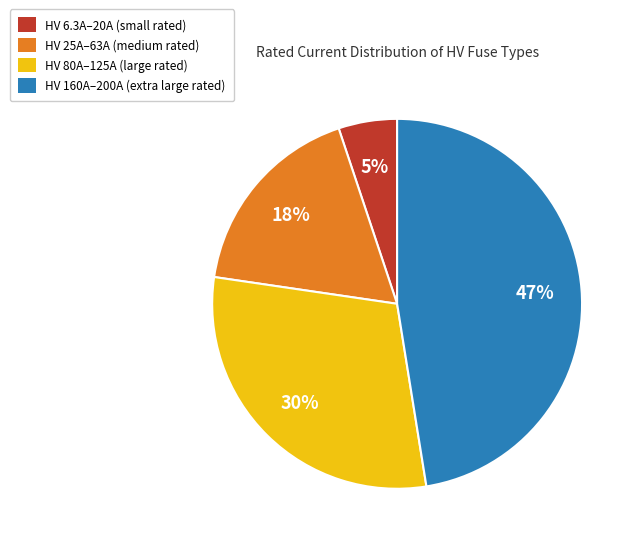

What is the ratio of the value at HV 25A–63A (medium rated) to the value at HV 160A–200A (extra large rated)?

0.4